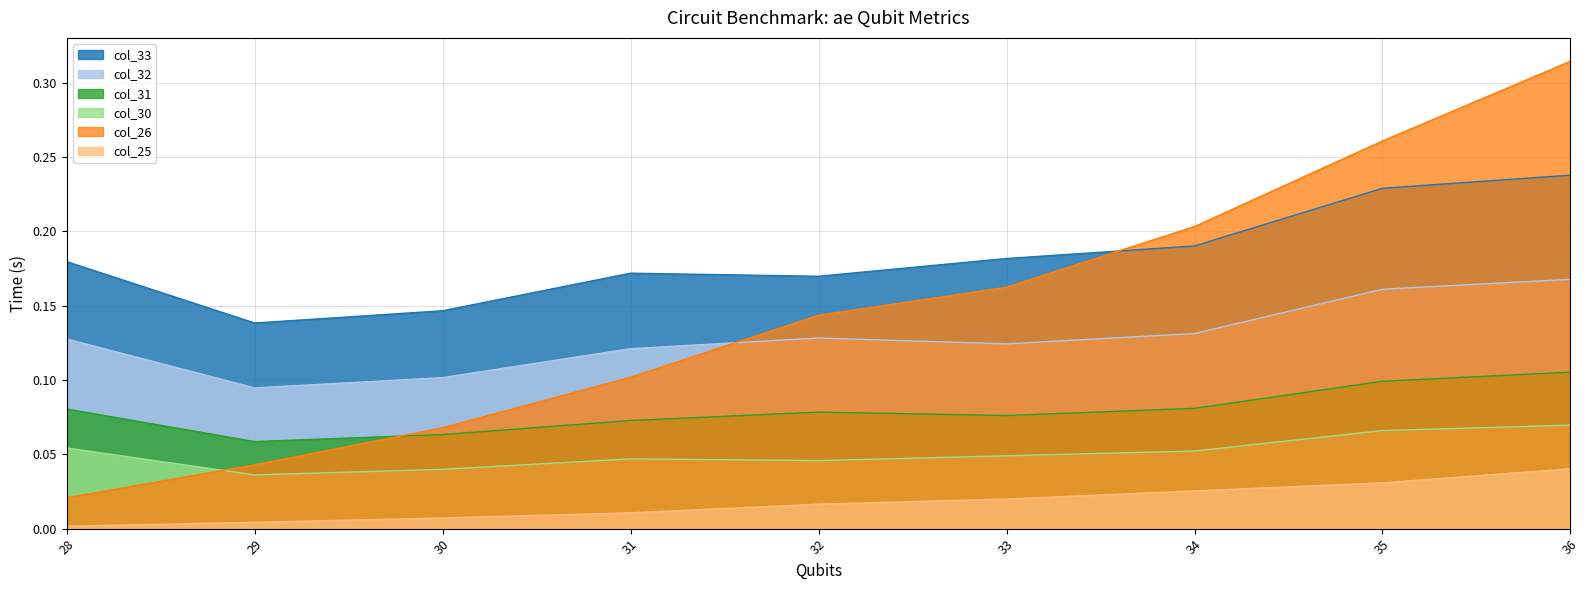

How many times do col_30_ae and ae cross each other?

1